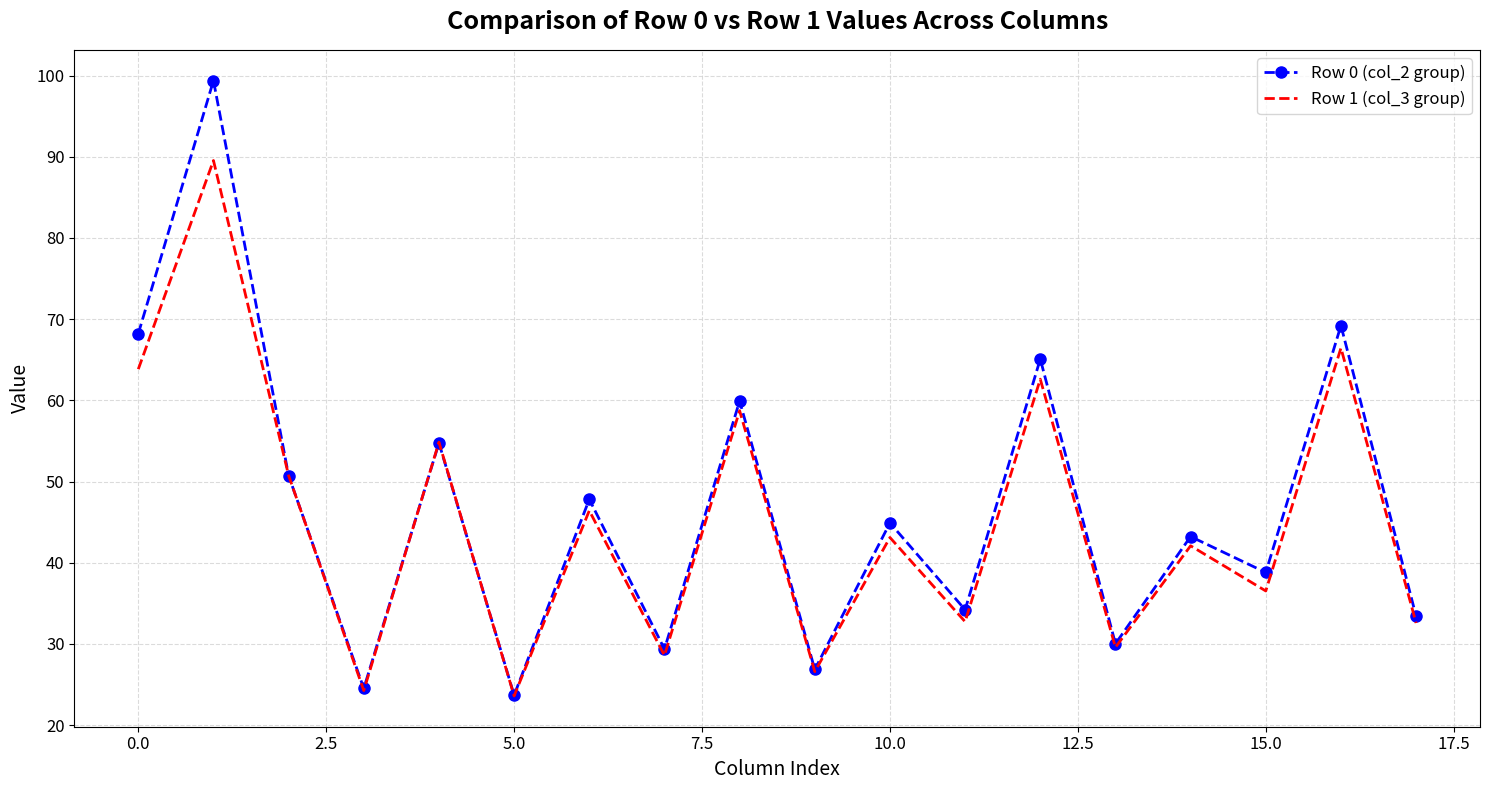

What are all the series names shown in the legend?

Row 0 (col_2 group), Row 1 (col_3 group)